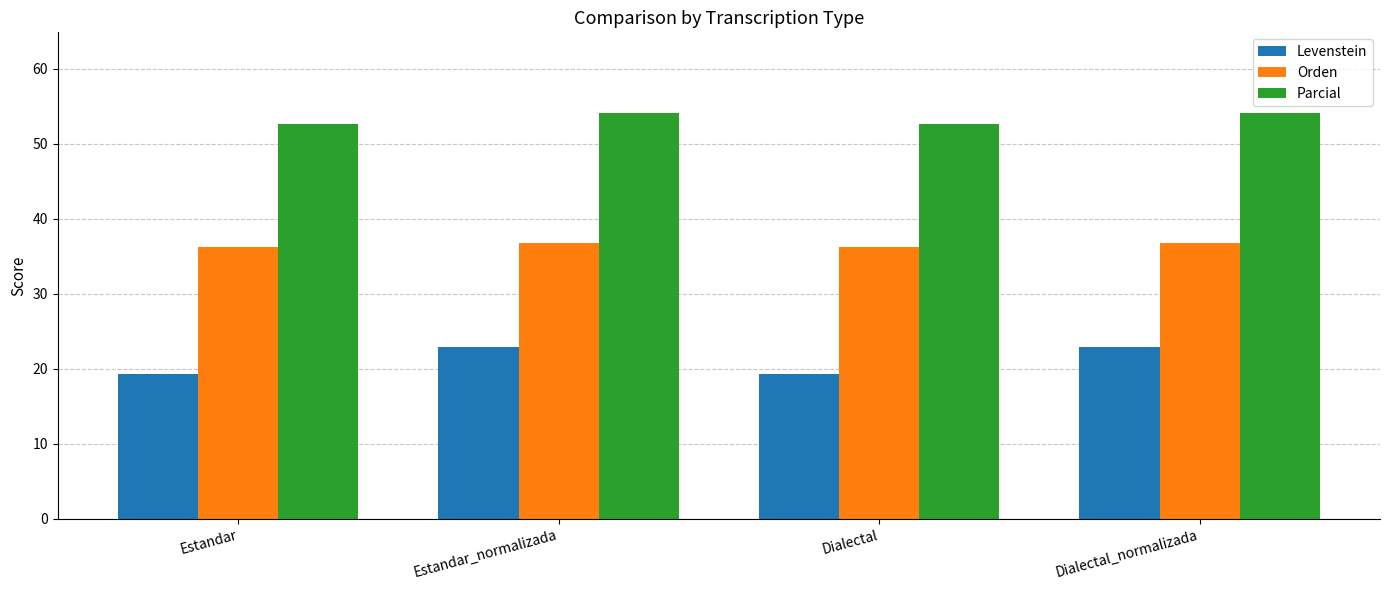

What position from the right is Dialectal_normalizada?

1